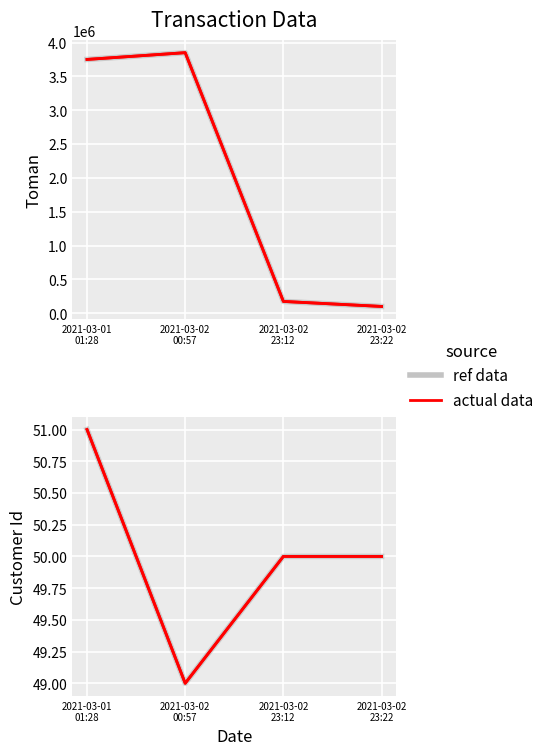

Which series has the largest range (max minus min)?

Toman